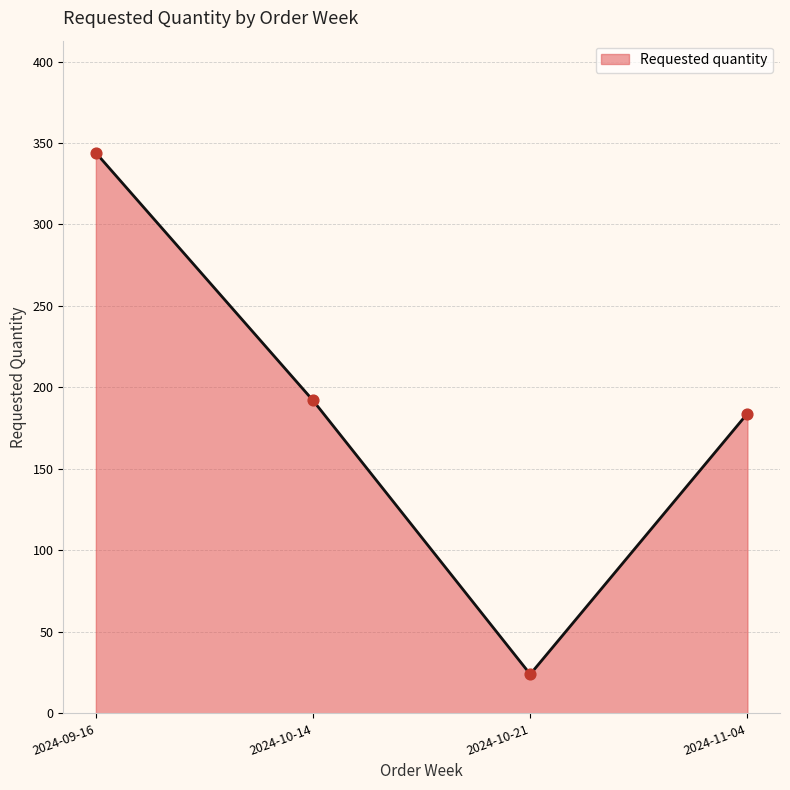

What is the change in value from 2024-09-16 to 2024-10-14?

-152